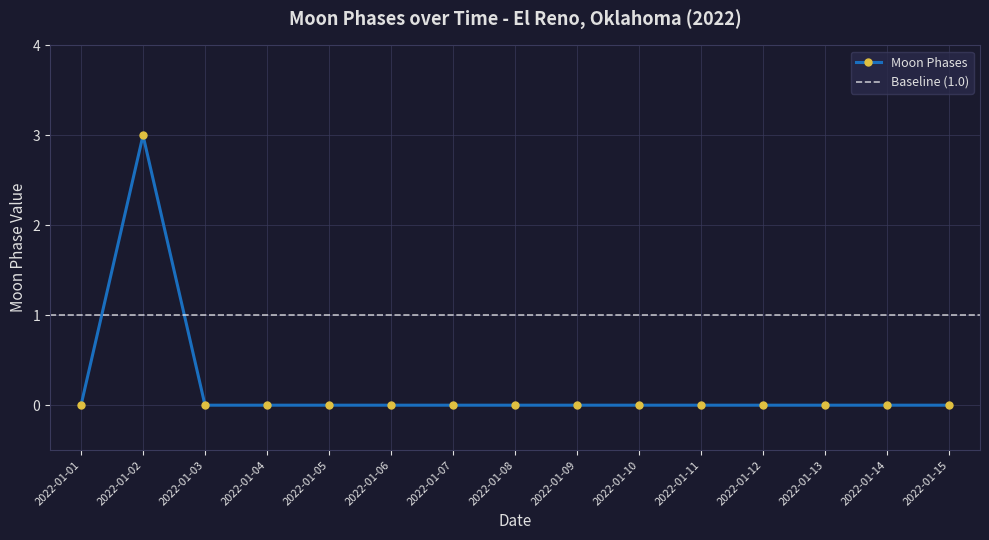

The value at 2022-01-03 is -2. True or false?

False